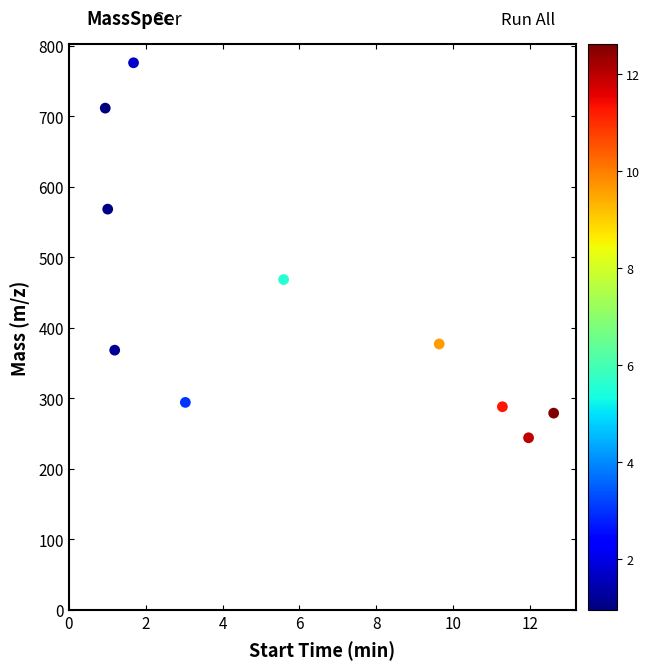

What is the average X value?

5.9